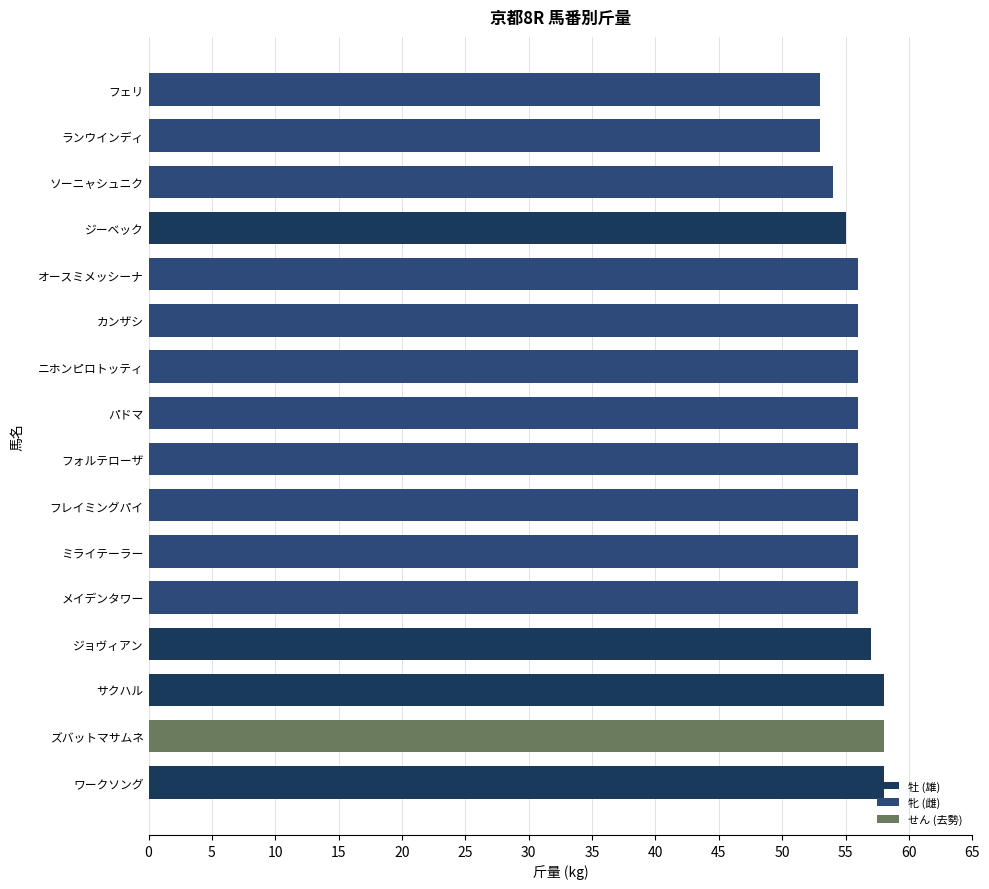

How many data points does each series have?

16